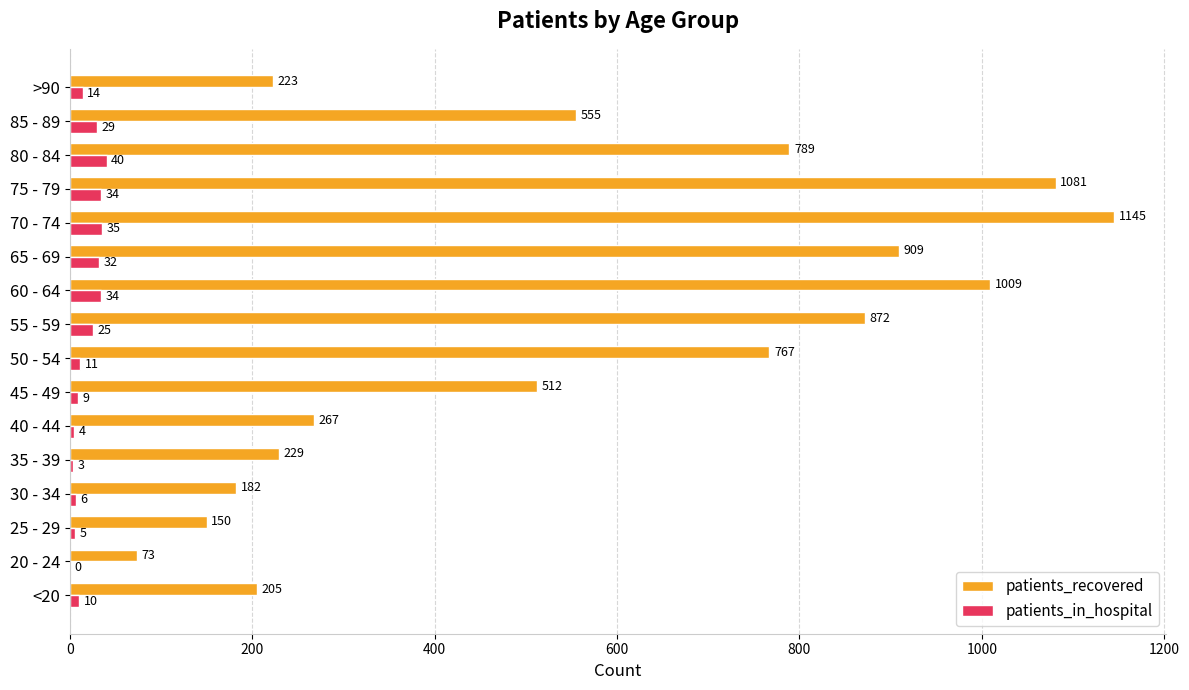

Which series changed the most between 20 - 24 and 60 - 64?

patients_recovered